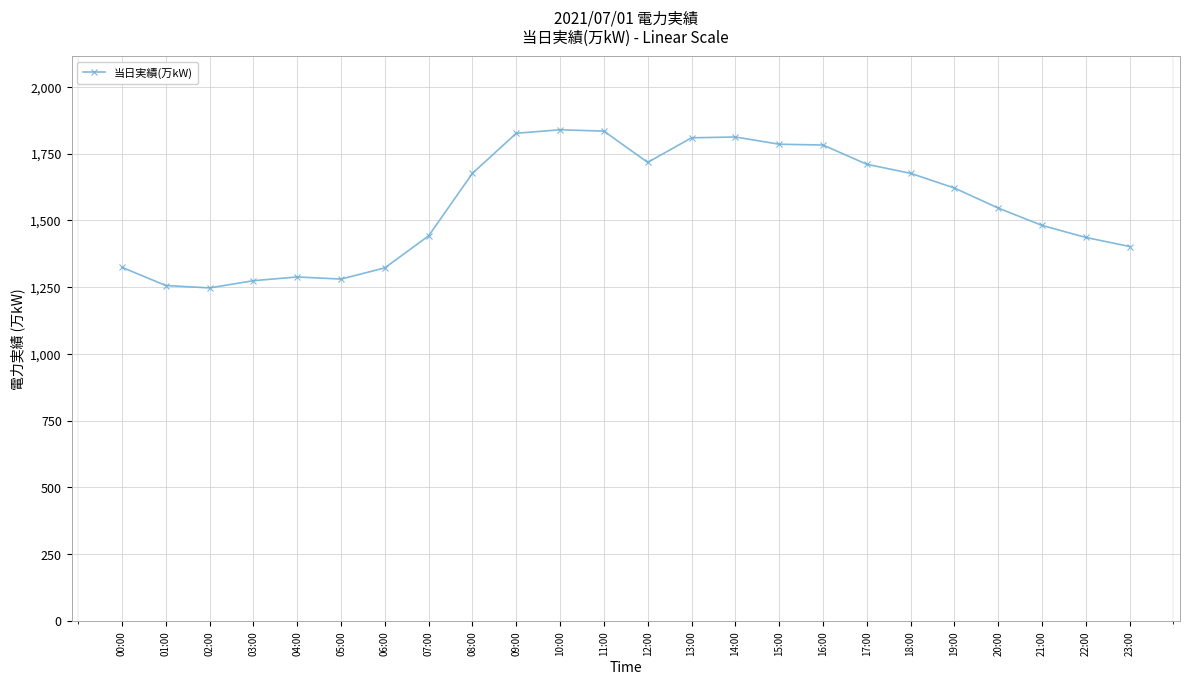

The value at 04:00 is 2300. True or false?

False